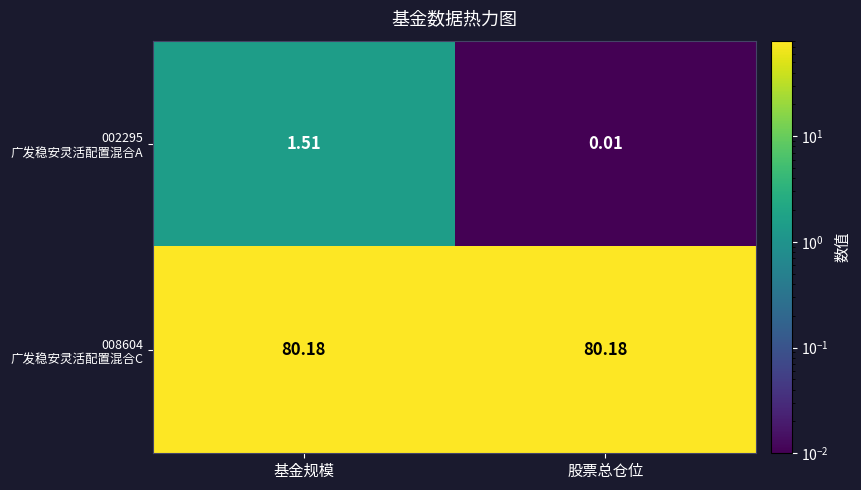

At which category does the chart reach its minimum across all series?

股票总仓位